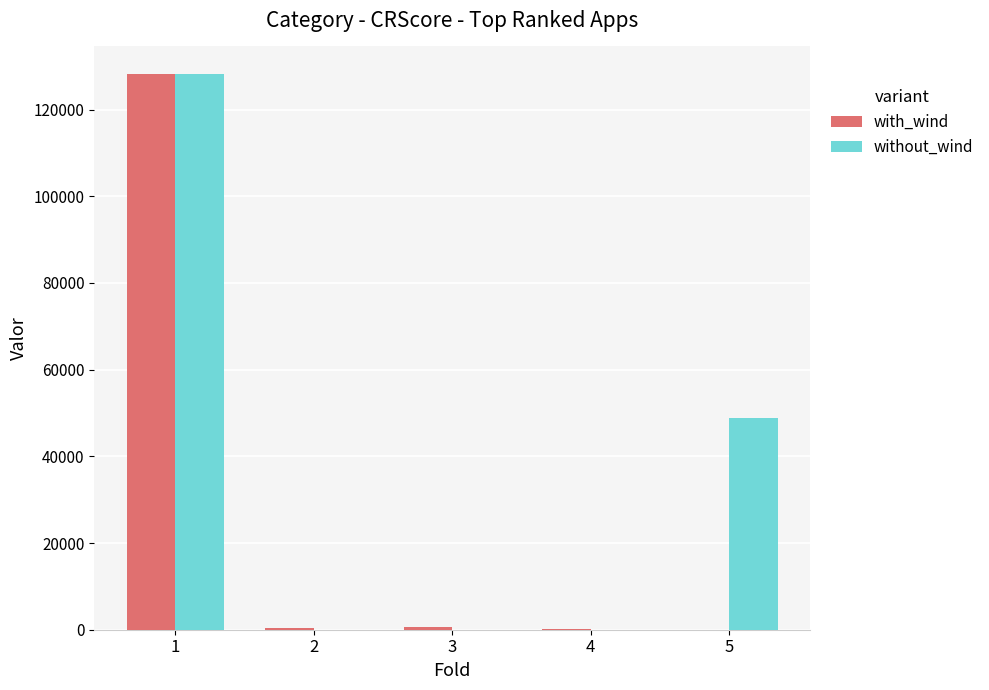

The value of without_wind at 4 is 0. True or false?

True